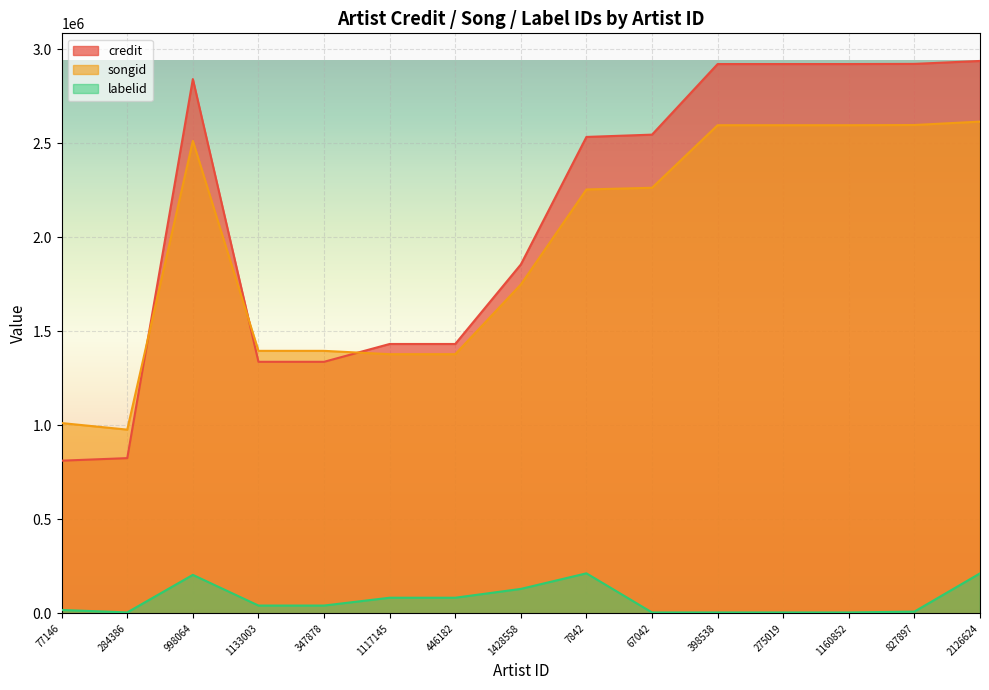

Which category has the lowest value in the songid series?

284386